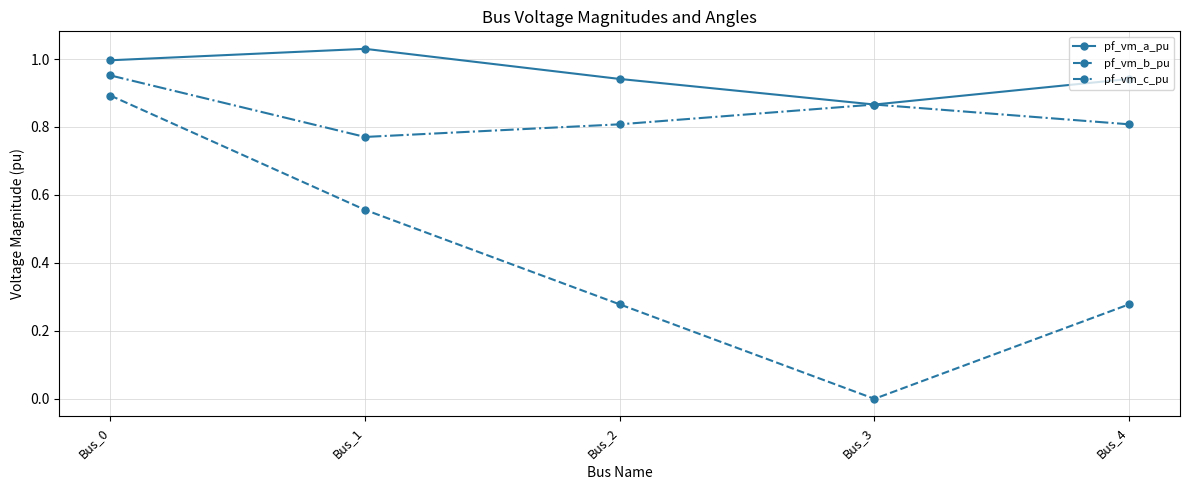

Where is the first local minimum for pf_vm_c_pu?

Bus_1